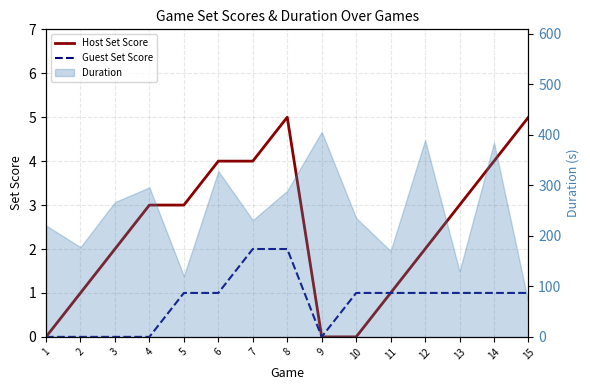

In Guest Set Score, how many points are lower than both neighbors (excluding endpoints)?

1